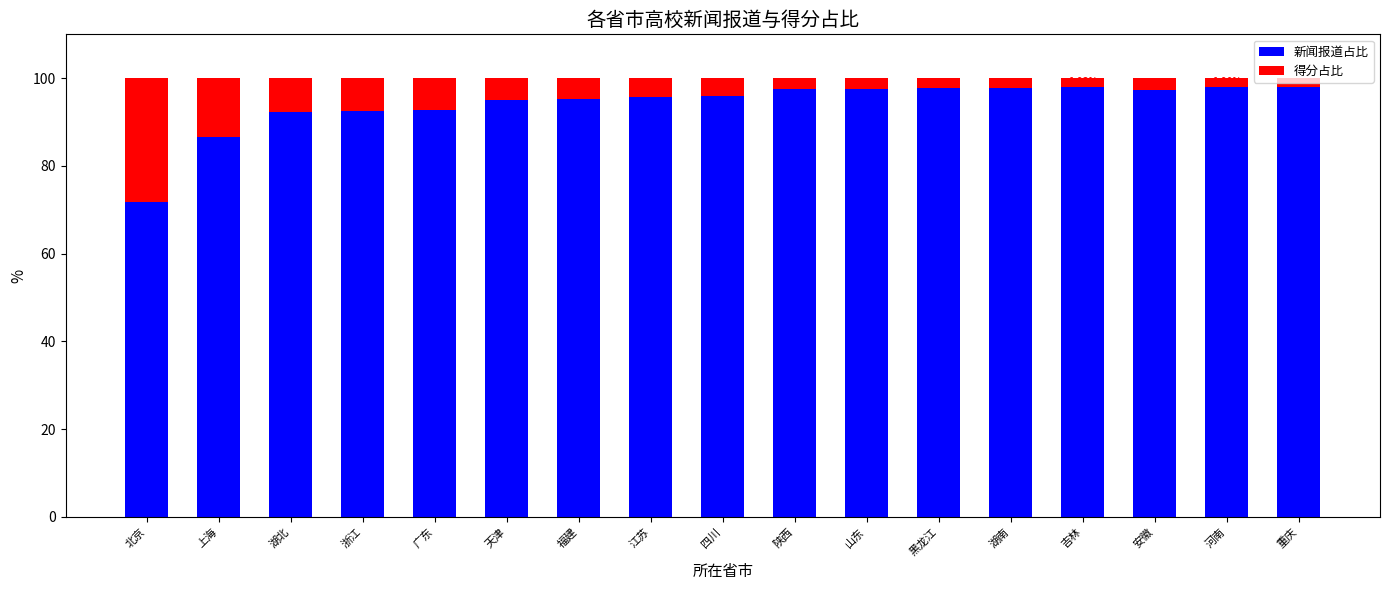

How many data points in 新闻报道占比 are less than 96?

8